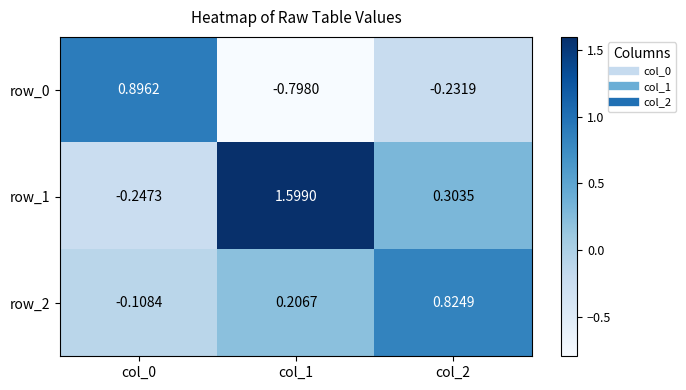

True or false: row_0 has a value of -0.8 at col_1.

True